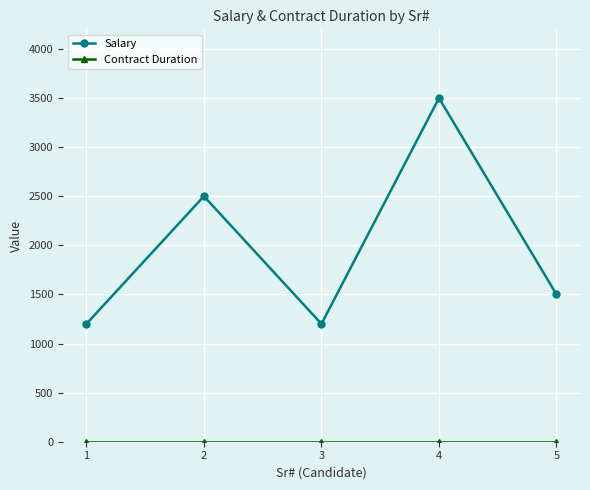

What is the greatest value displayed?

3500